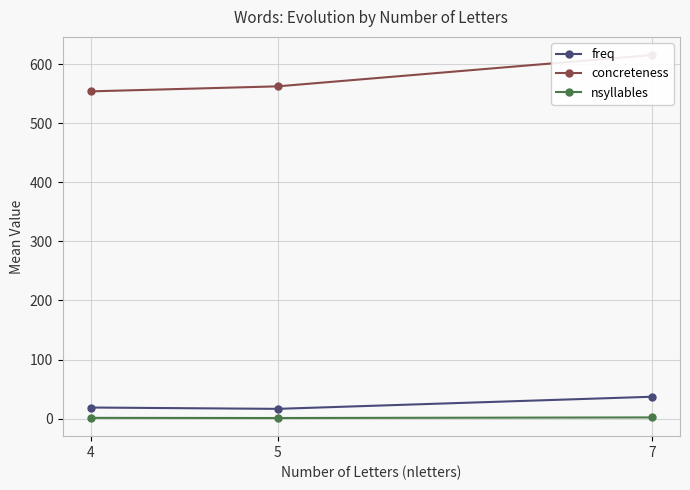

What is the average value of the concreteness series?

577.3